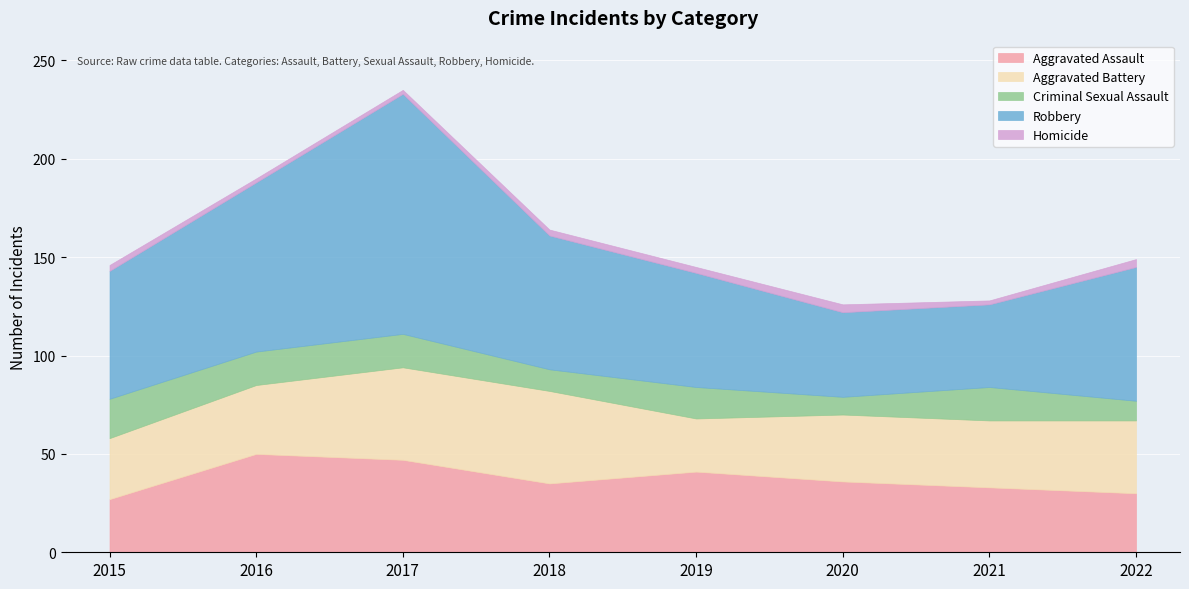

What are all the series names shown in the legend?

Aggravated Assault, Aggravated Battery, Criminal Sexual Assault, Robbery, Homicide